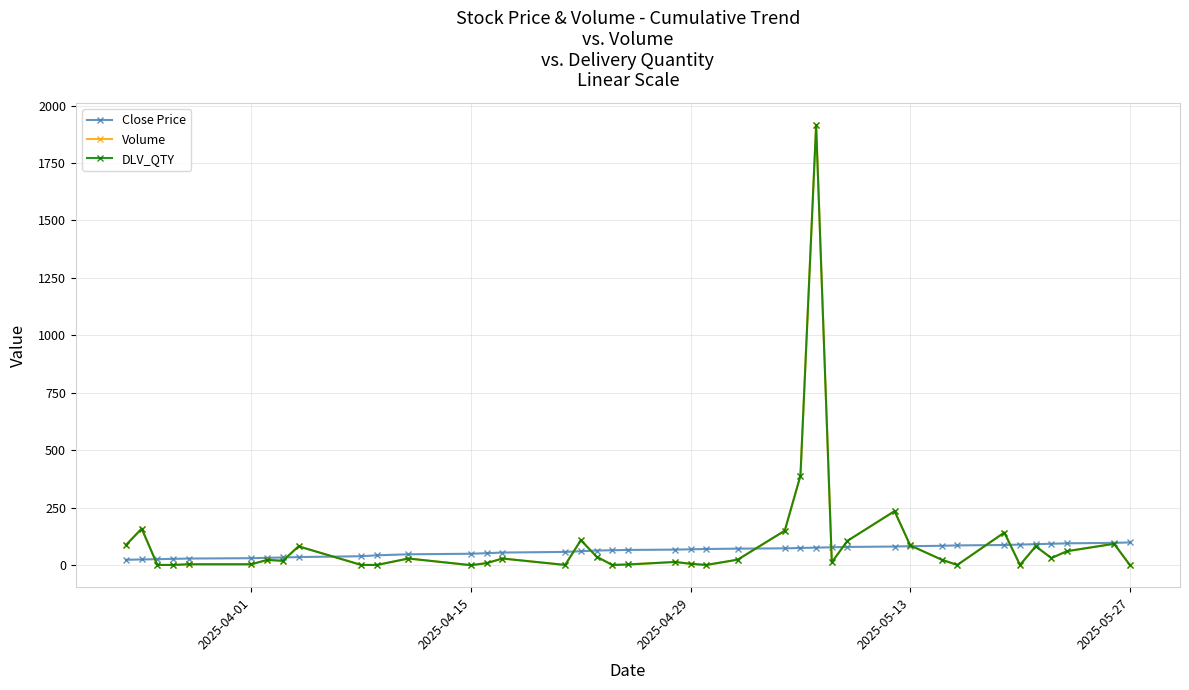

Does the chart have visible grid lines?

Yes